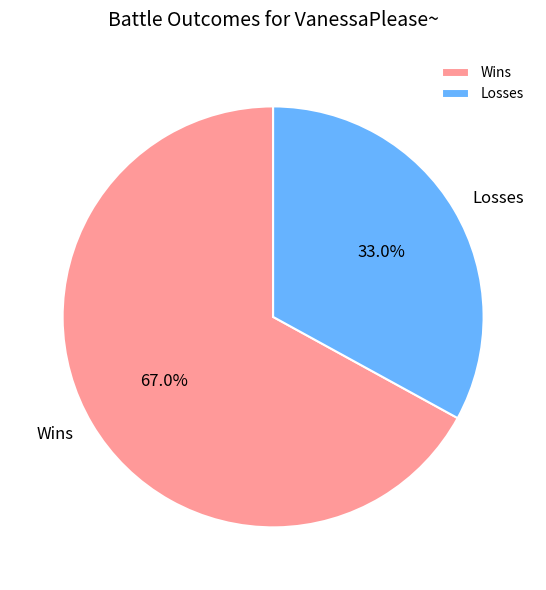

Approximately how many times larger is the value at Wins compared to Losses?

2.0